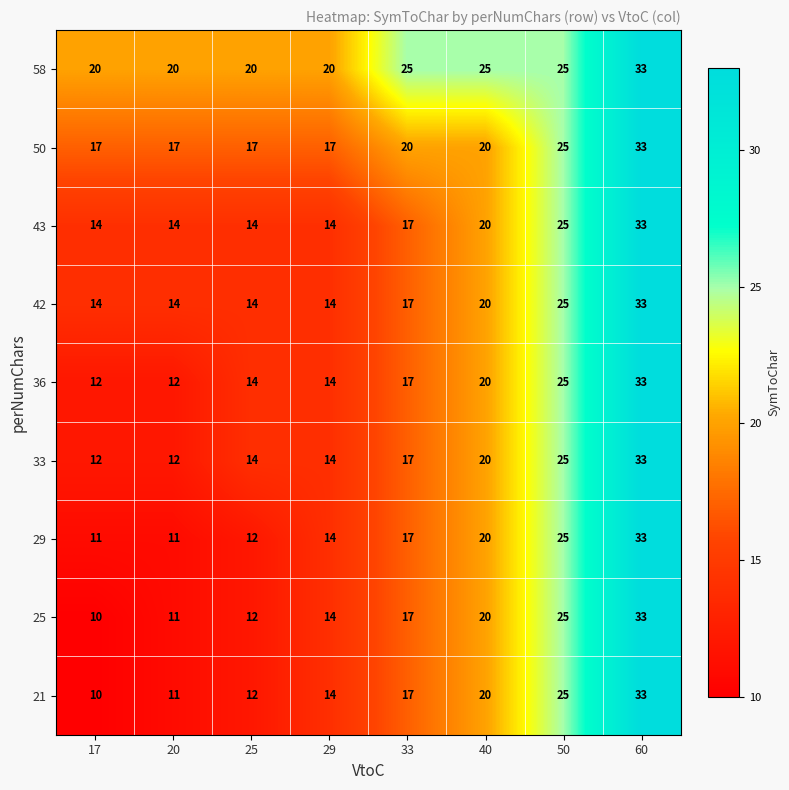

Which series has the largest total across all categories?

58